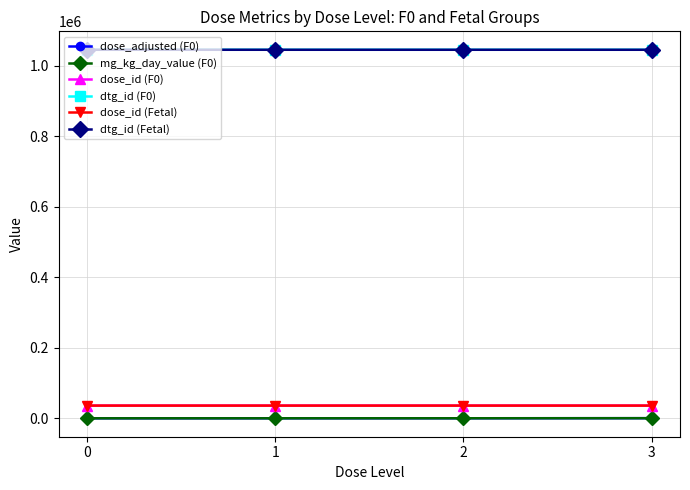

What is the sum of all dose_adjusted (F0) values?

430